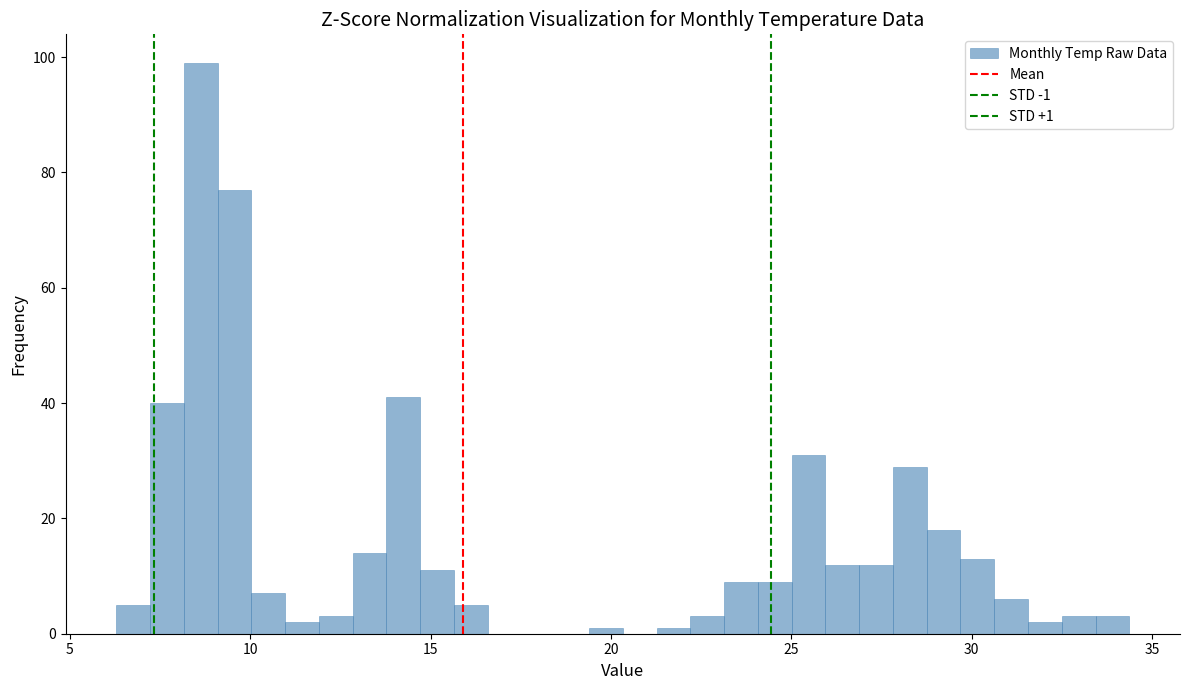

Around what value on the x-axis is the tallest bar? Give the approximate position of its centre, as read against the axis.

8.5